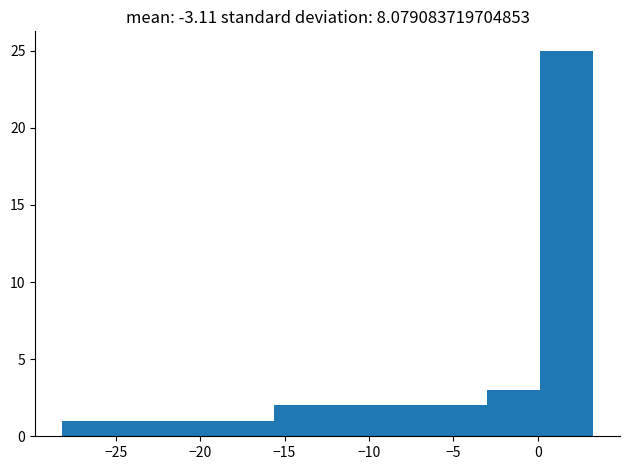

Reading left to right, list every bar in this chart as the range it spans on the x-axis followed by its height. Neither the bar edges nor the heights are printed on the chart, so give them approximately, as read against the axes.

-28.20 to -25.05: 1
-25.05 to -21.90: 1
-21.90 to -18.75: 1
-18.75 to -15.60: 1
-15.60 to -12.45: 2
-12.45 to -9.30: 2
-9.30 to -6.15: 2
-6.15 to -3.00: 2
-3.00 to 0.15: 3
0.15 to 3.30: 25